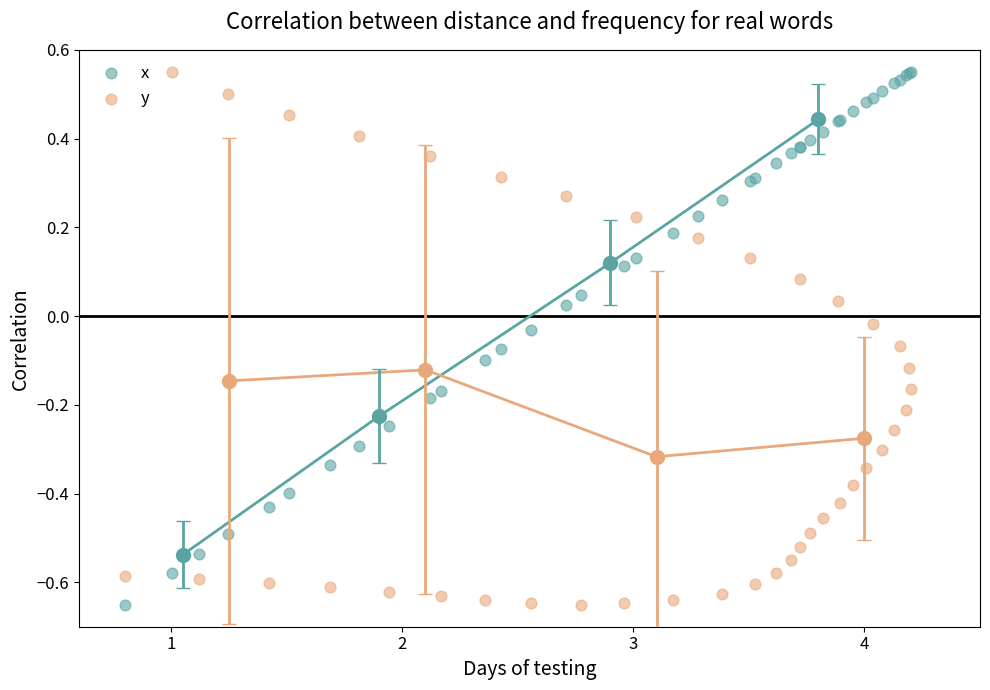

What is the X range (max minus min) for the scatter plot?

3.4